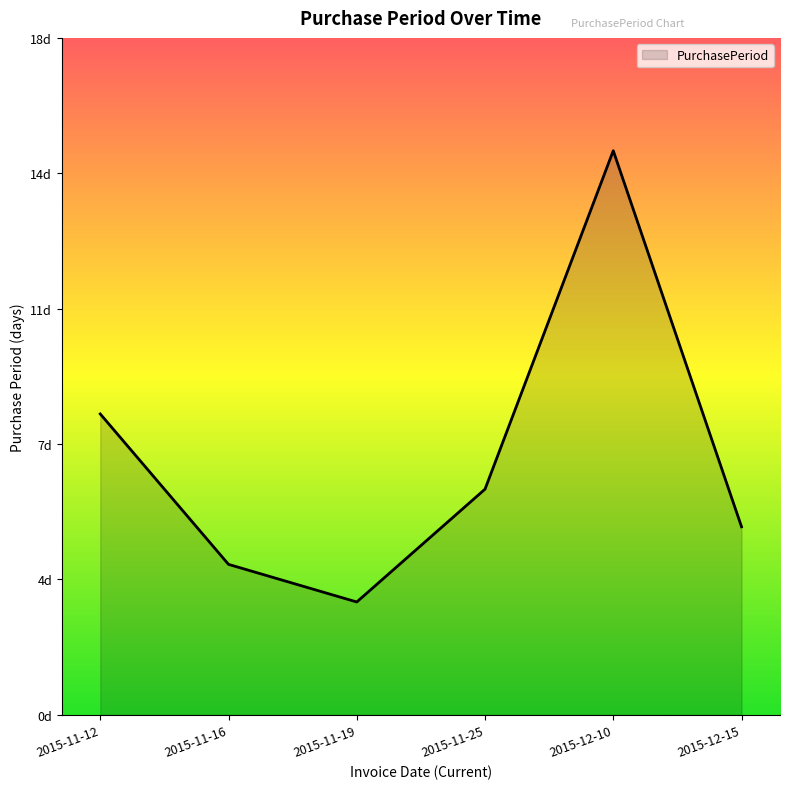

Is this an area chart (filled region under the line)?

Yes